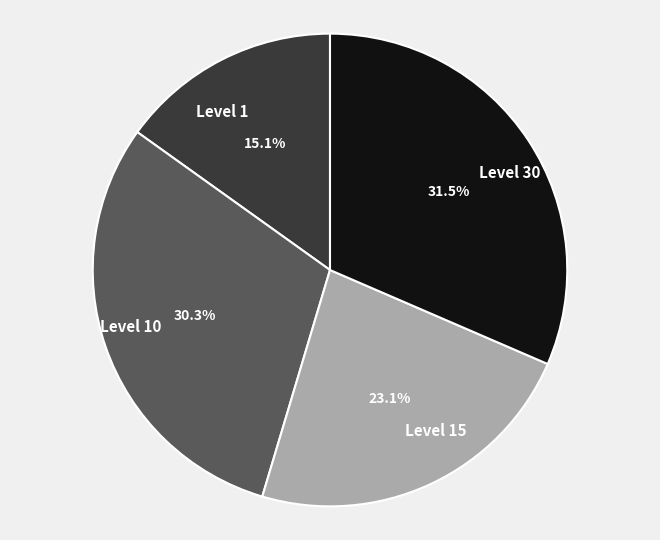

How many segments does this pie chart have?

4